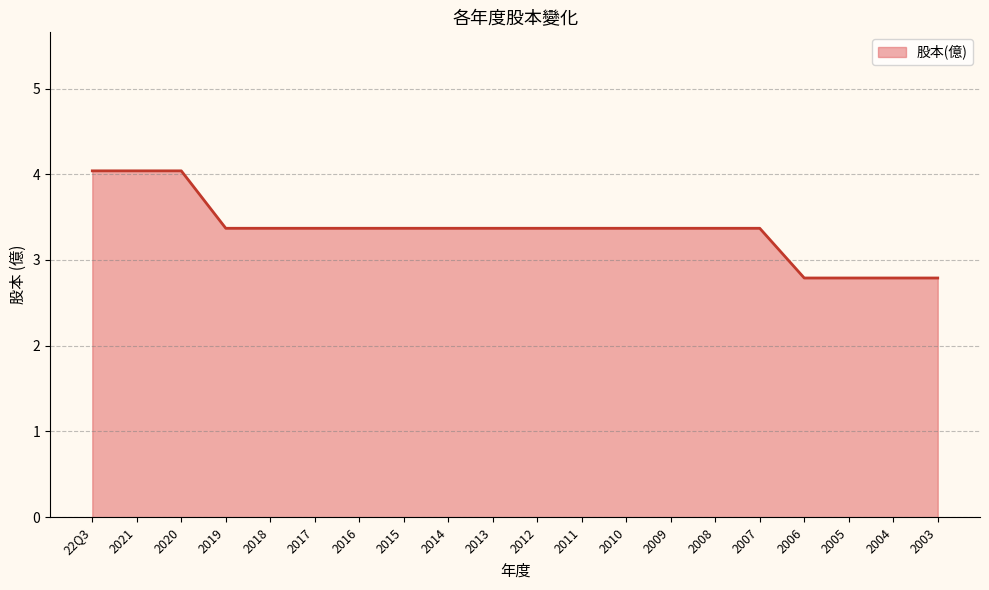

Which has a higher value, 2009 or 2003?

2009